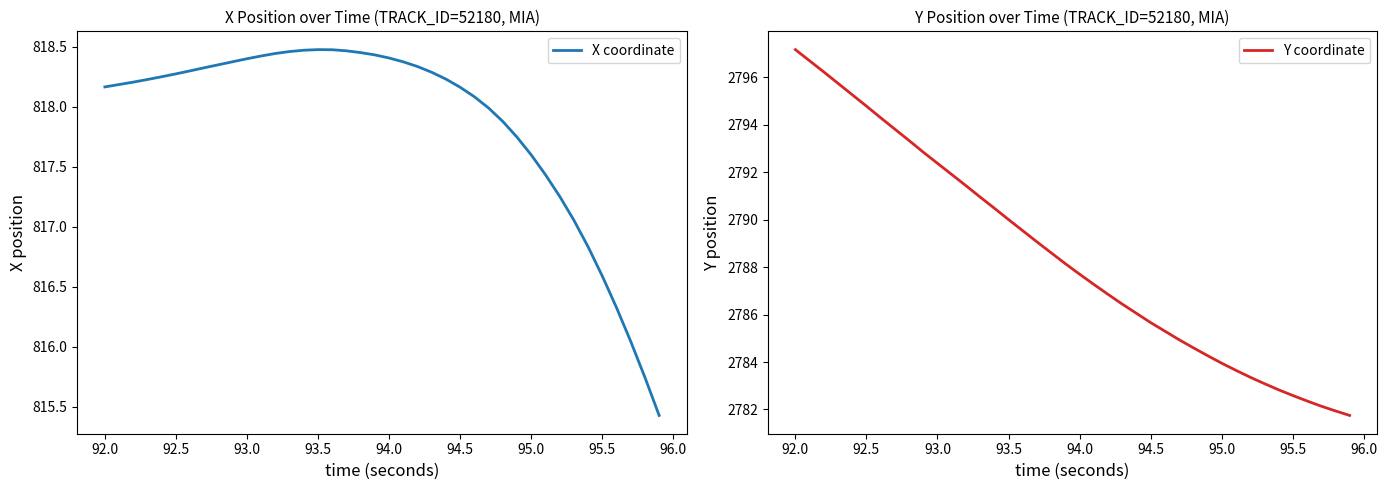

Is it true that Y coordinate equals 4844.2 at 24?

False